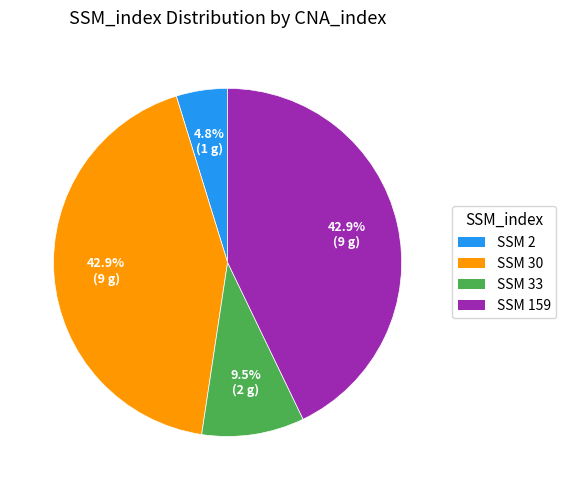

What is the ratio of the value at SSM 30 to the value at SSM 159?

1.0